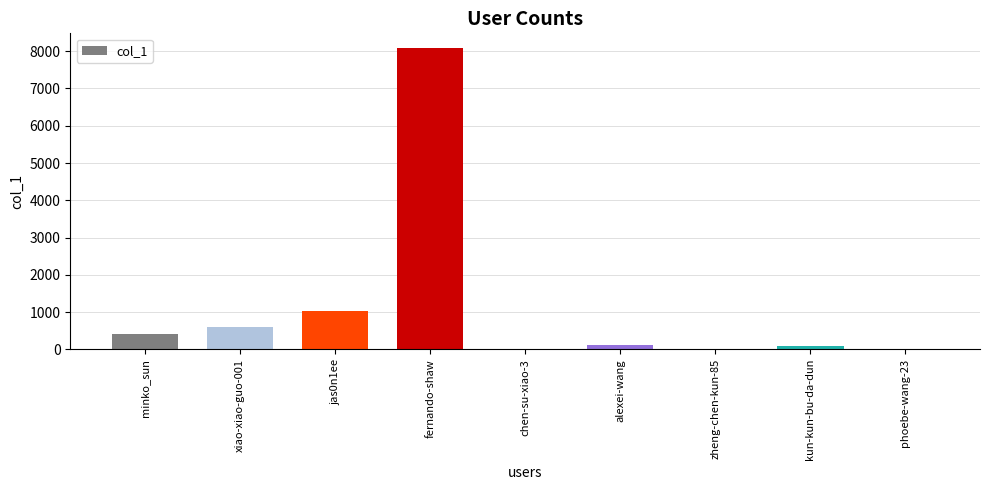

Between chen-su-xiao-3 and minko_sun, which is larger?

minko_sun